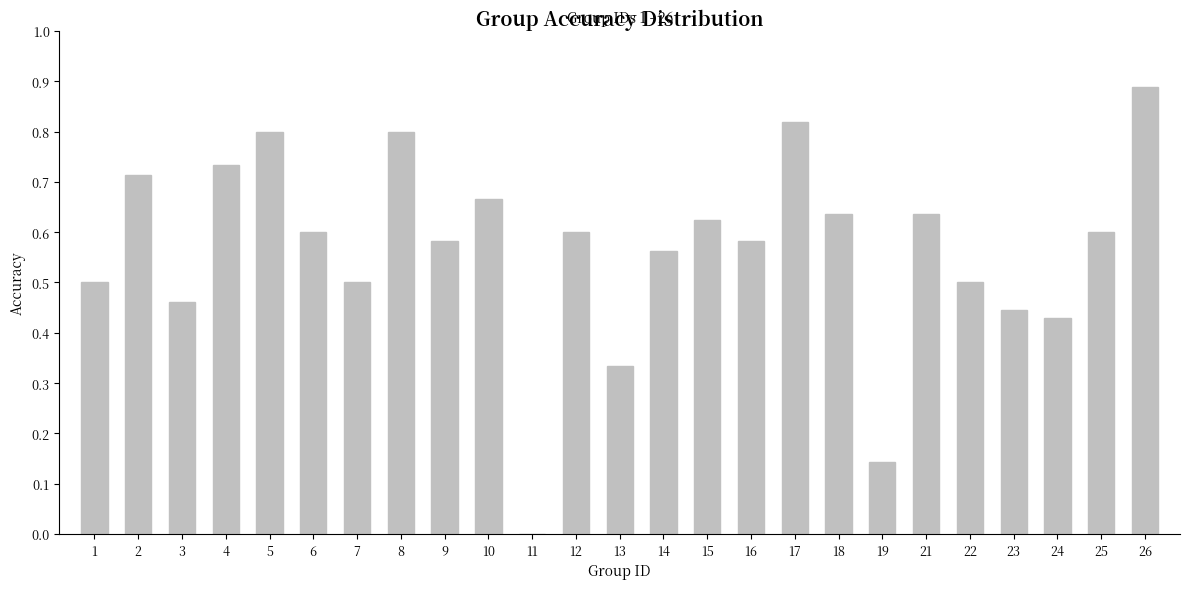

The value at 14 is 0.6. True or false?

True